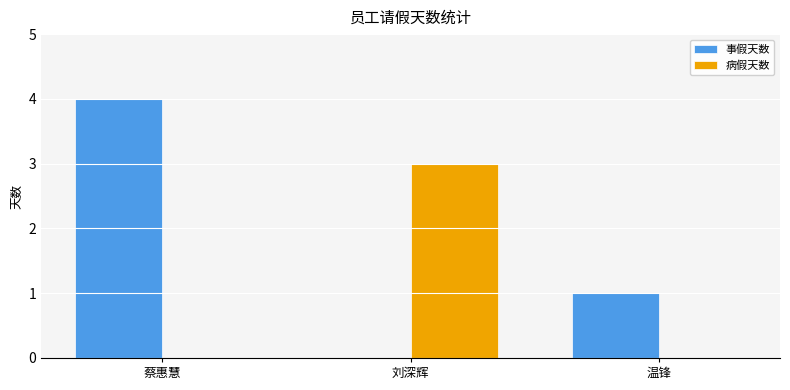

What is the sum of the 病假天数 values at 温锋 and 刘深辉?

3